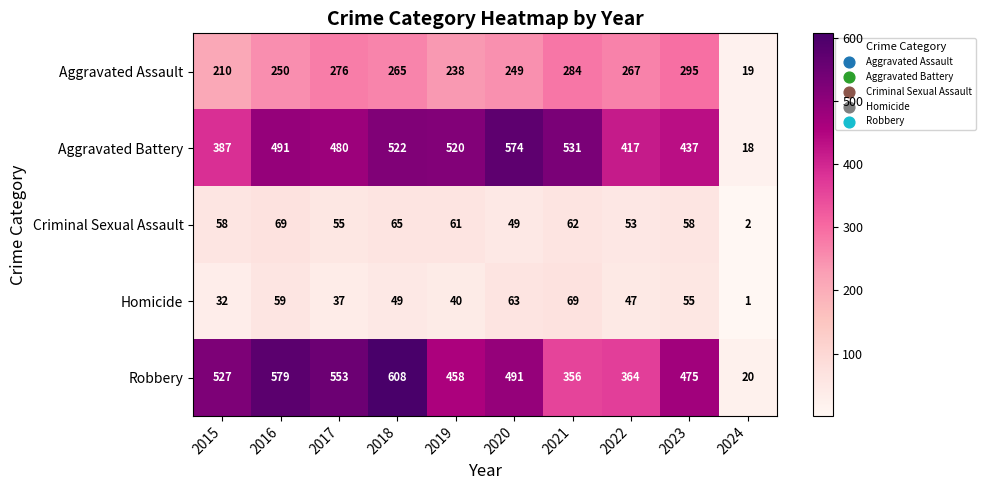

What is the spread (max minus min) of values at 2019?

480